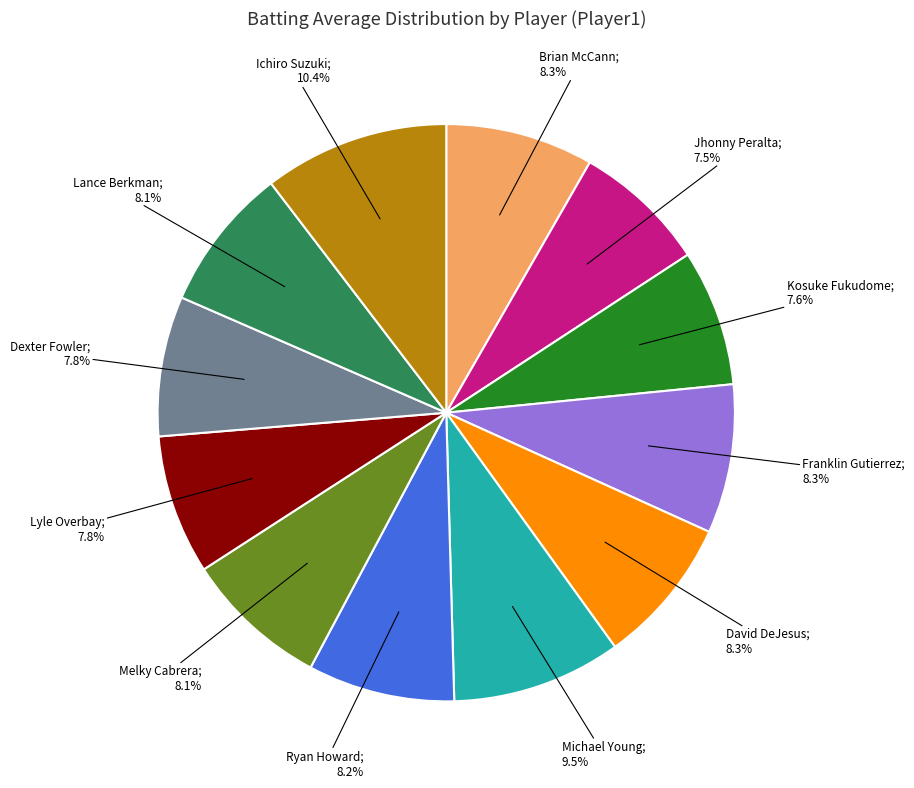

Is there a majority slice in this chart?

No